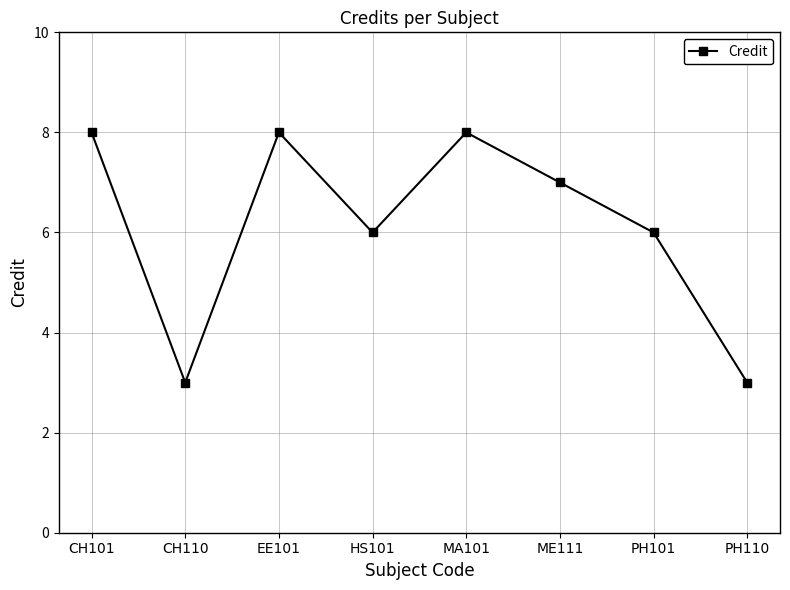

What is the sum of the values at EE101 and PH101?

14